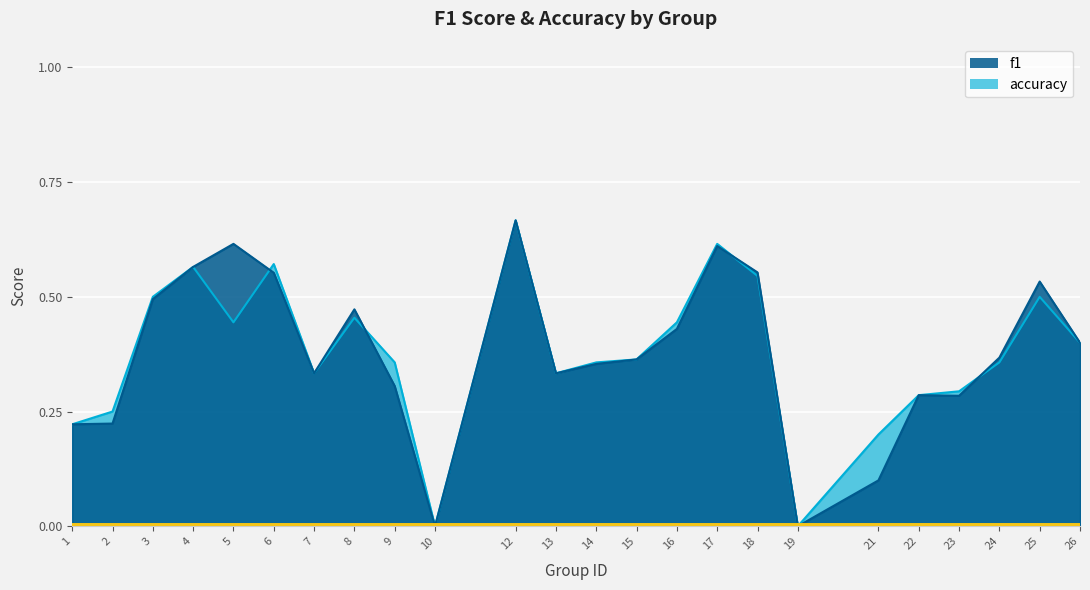

How many f1 values are between 0 and 1?

24